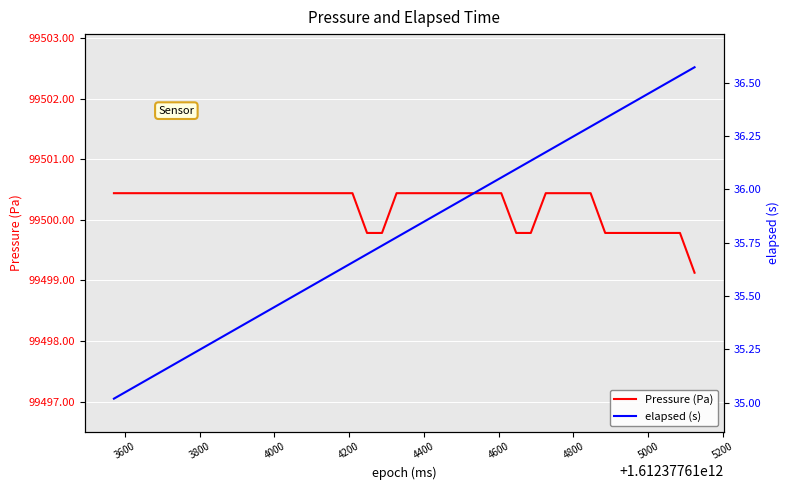

What is the lowest value of the Pressure (Pa) series?

99499.1